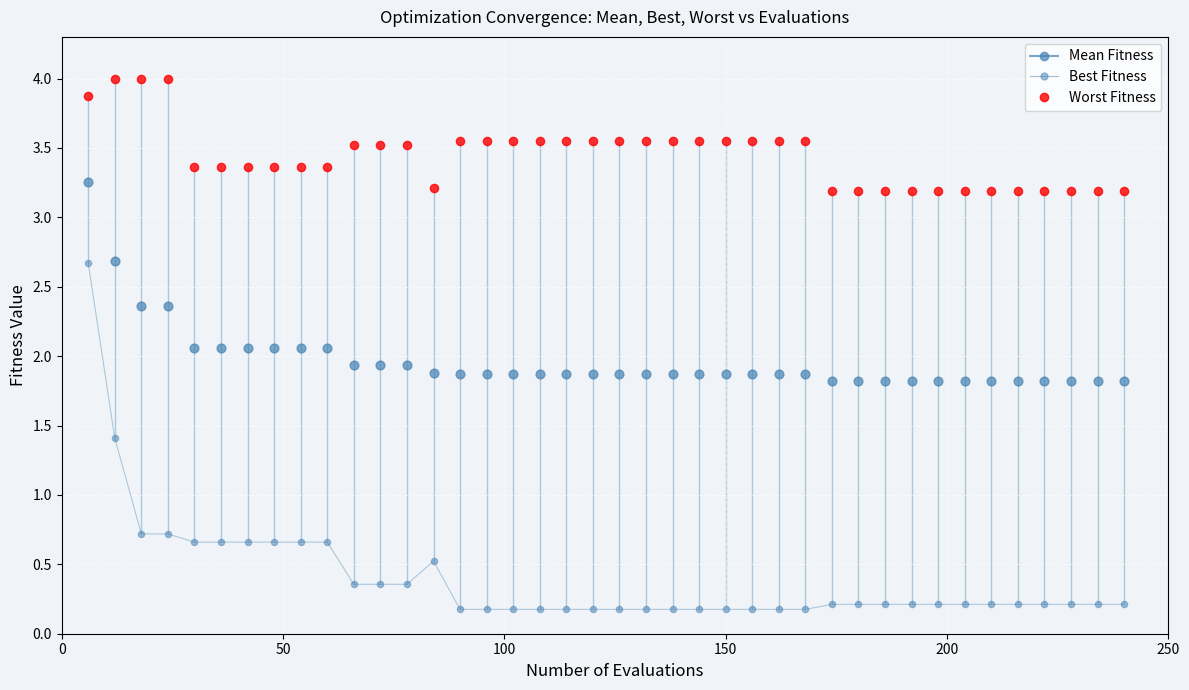

How many data points are displayed?

120